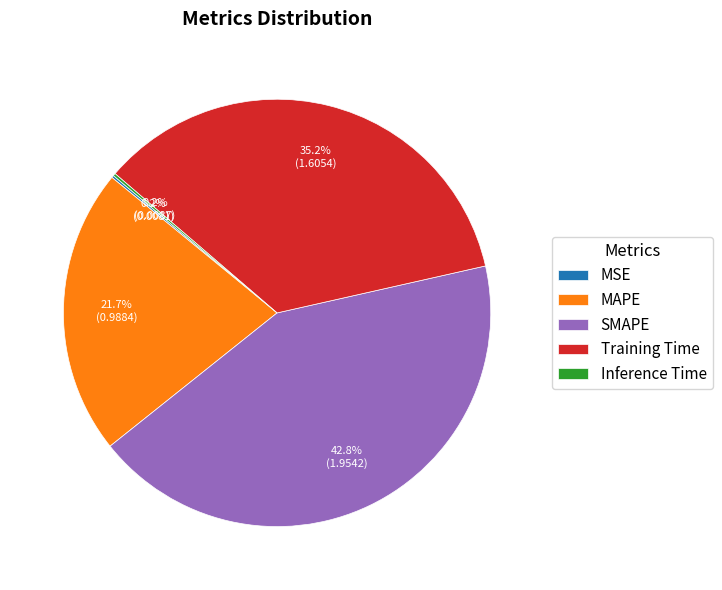

Between SMAPE and MAPE, which is larger?

SMAPE